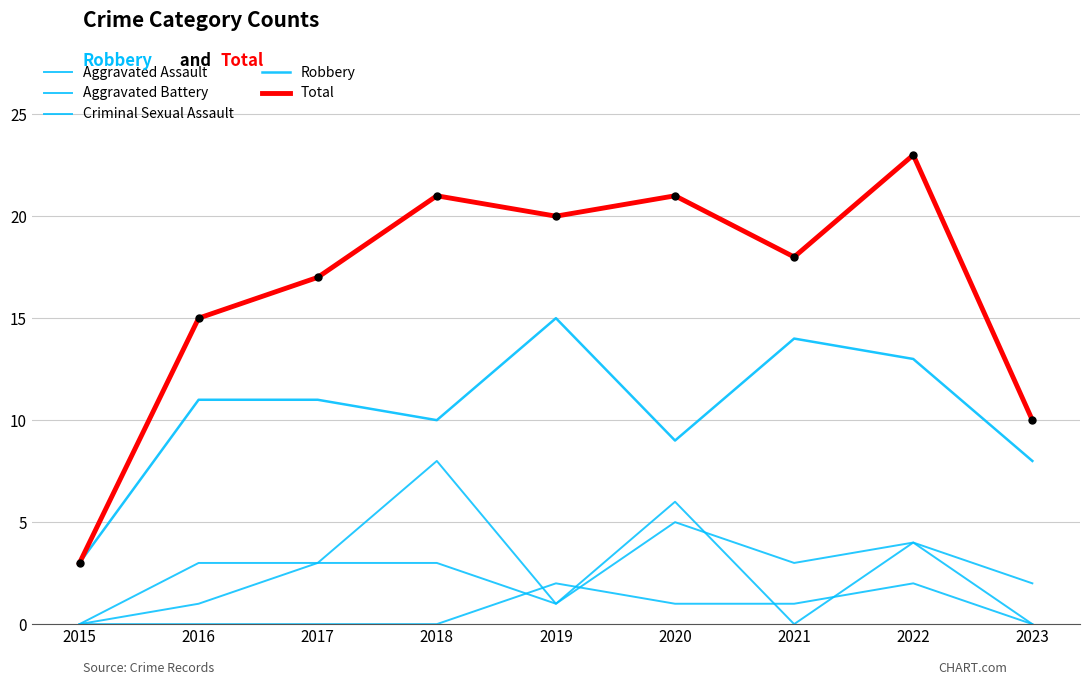

How many lines are shown in the chart?

5